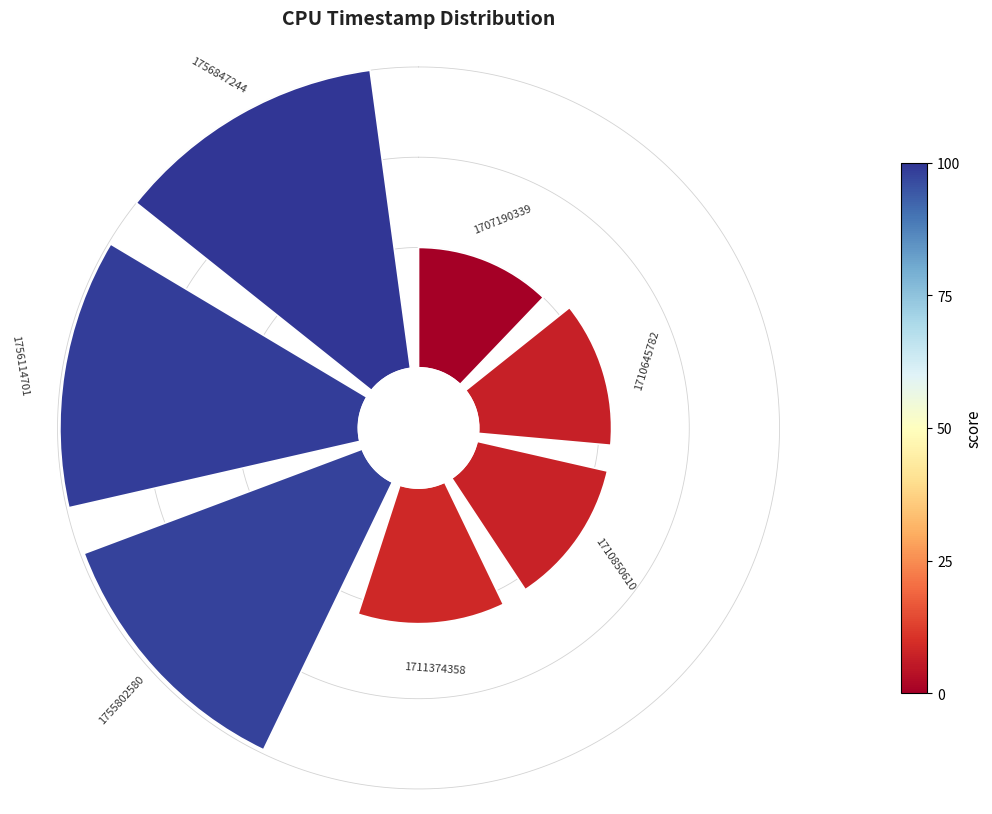

Is there a majority slice in this chart?

No